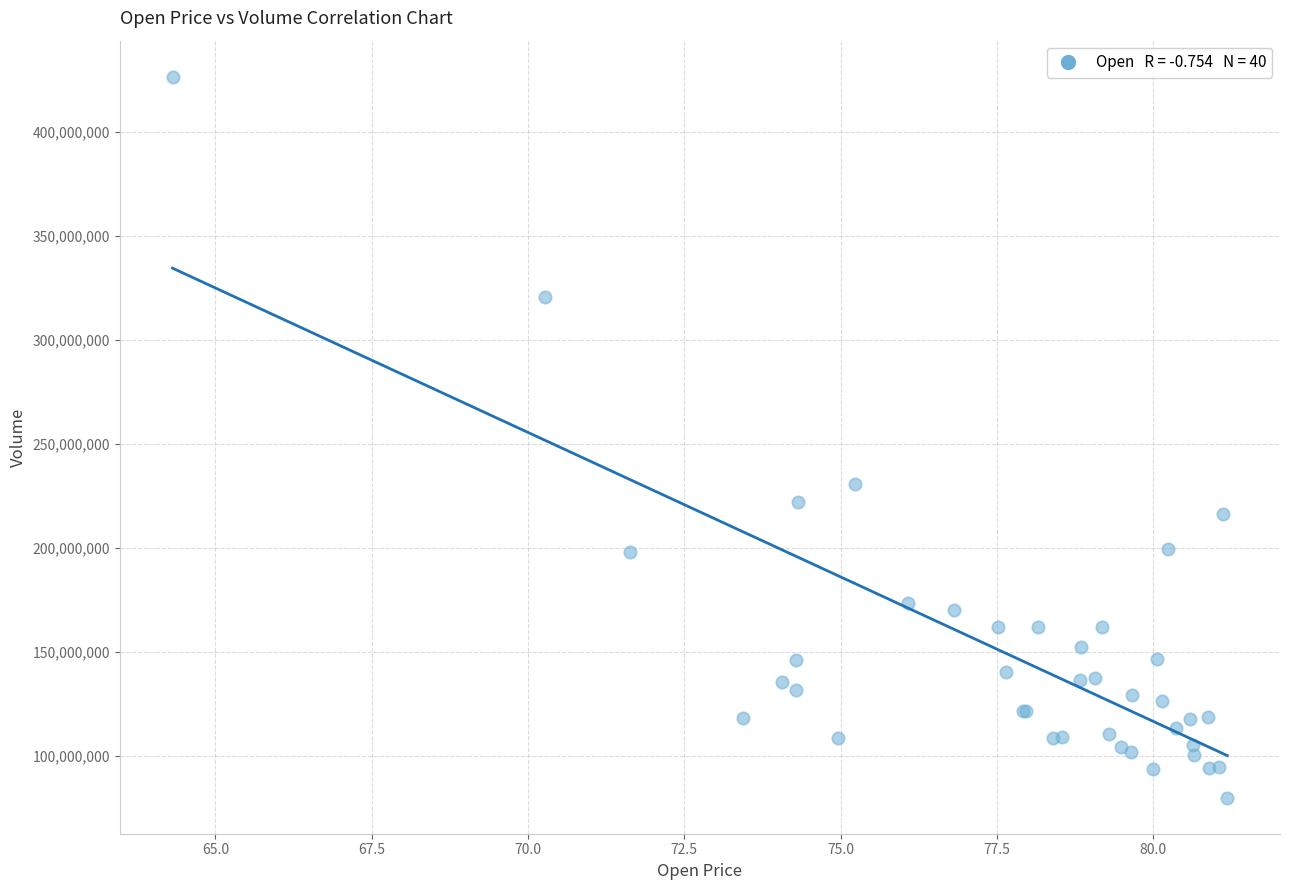

What Y value in the scatter plot is closest to 253311800?

230673600